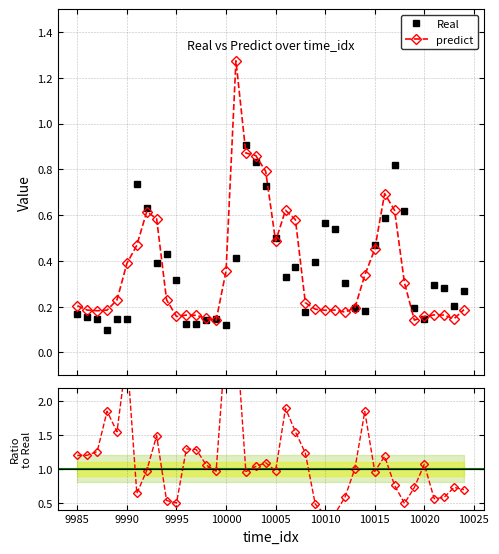

True or false: predict has a value of 0.4 at 10010.

False